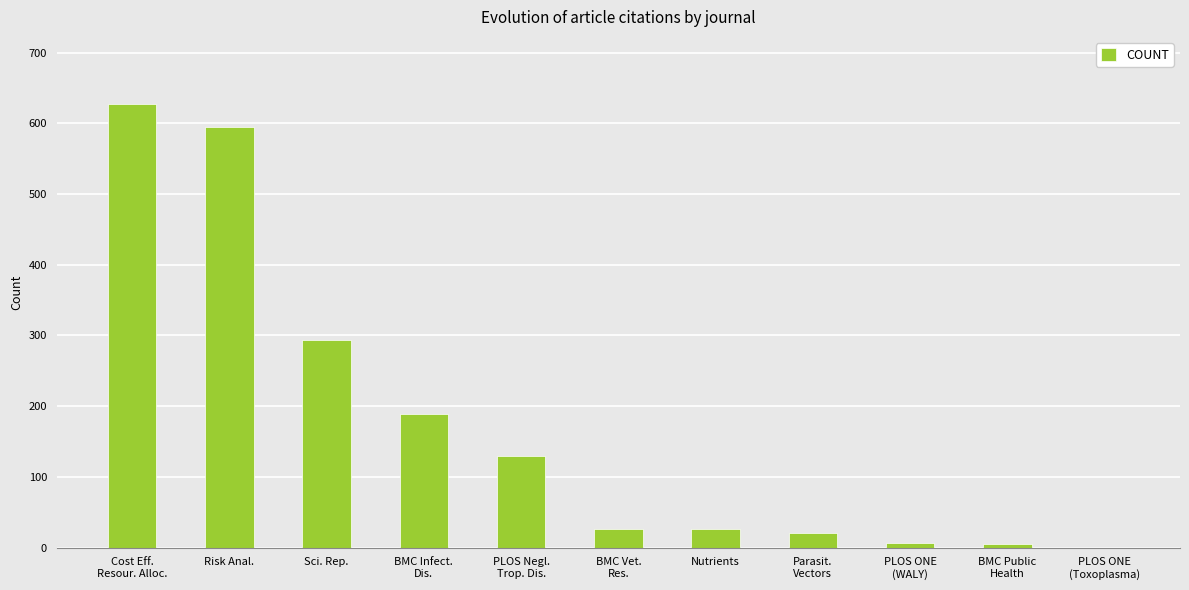

True or false: the data shows 53 at PLOS Negl.
Trop. Dis..

False